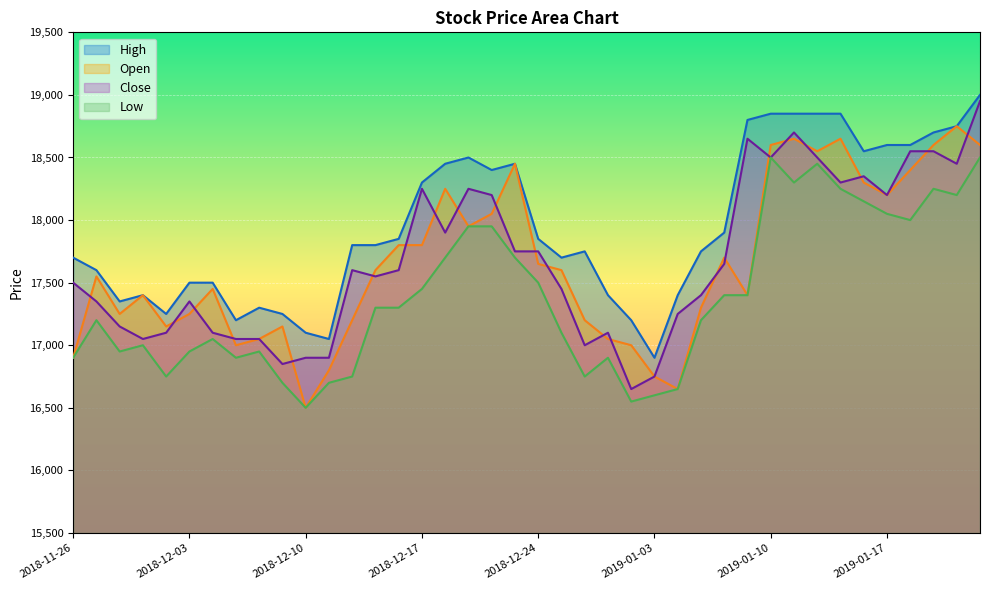

Which series has the largest total across all categories?

High